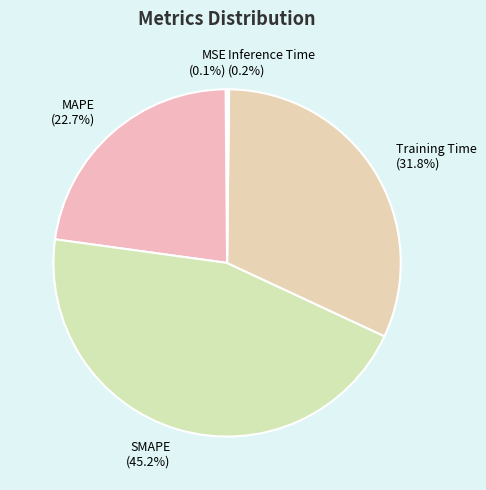

To the nearest percent, what is the average slice percentage?

20%